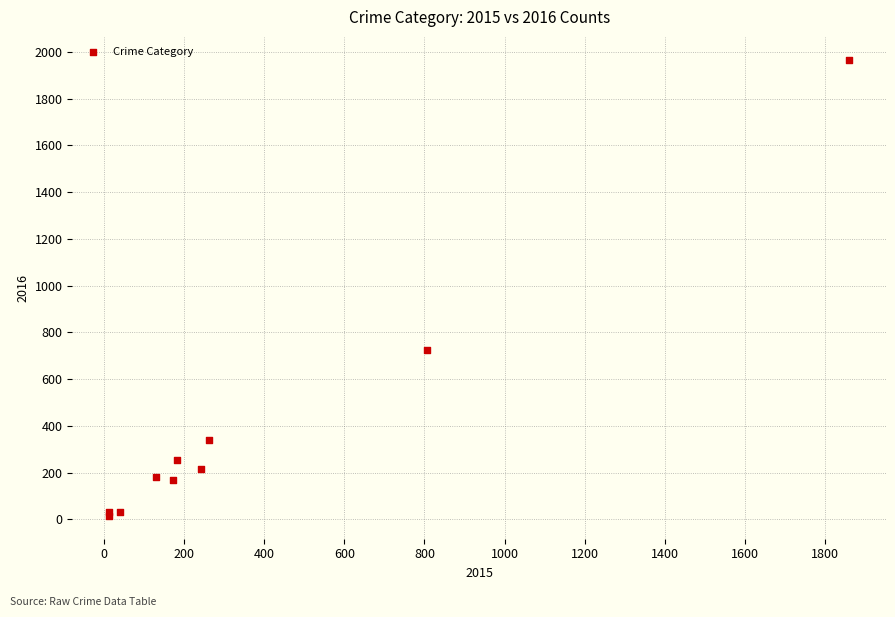

What Y value in the scatter plot is closest to 991?

725